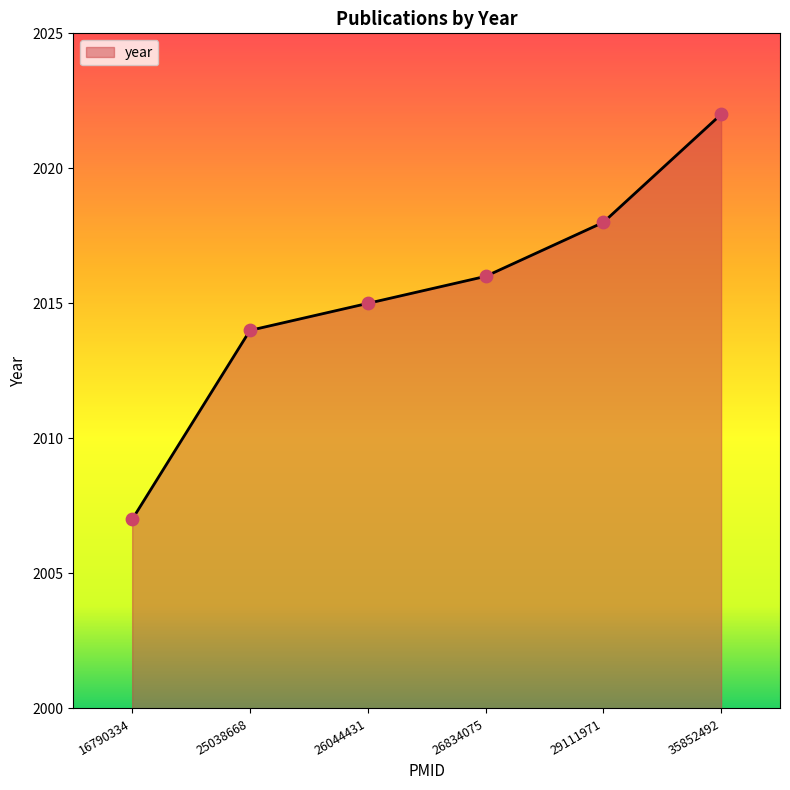

Between 29111971 and 25038668, which is larger?

29111971